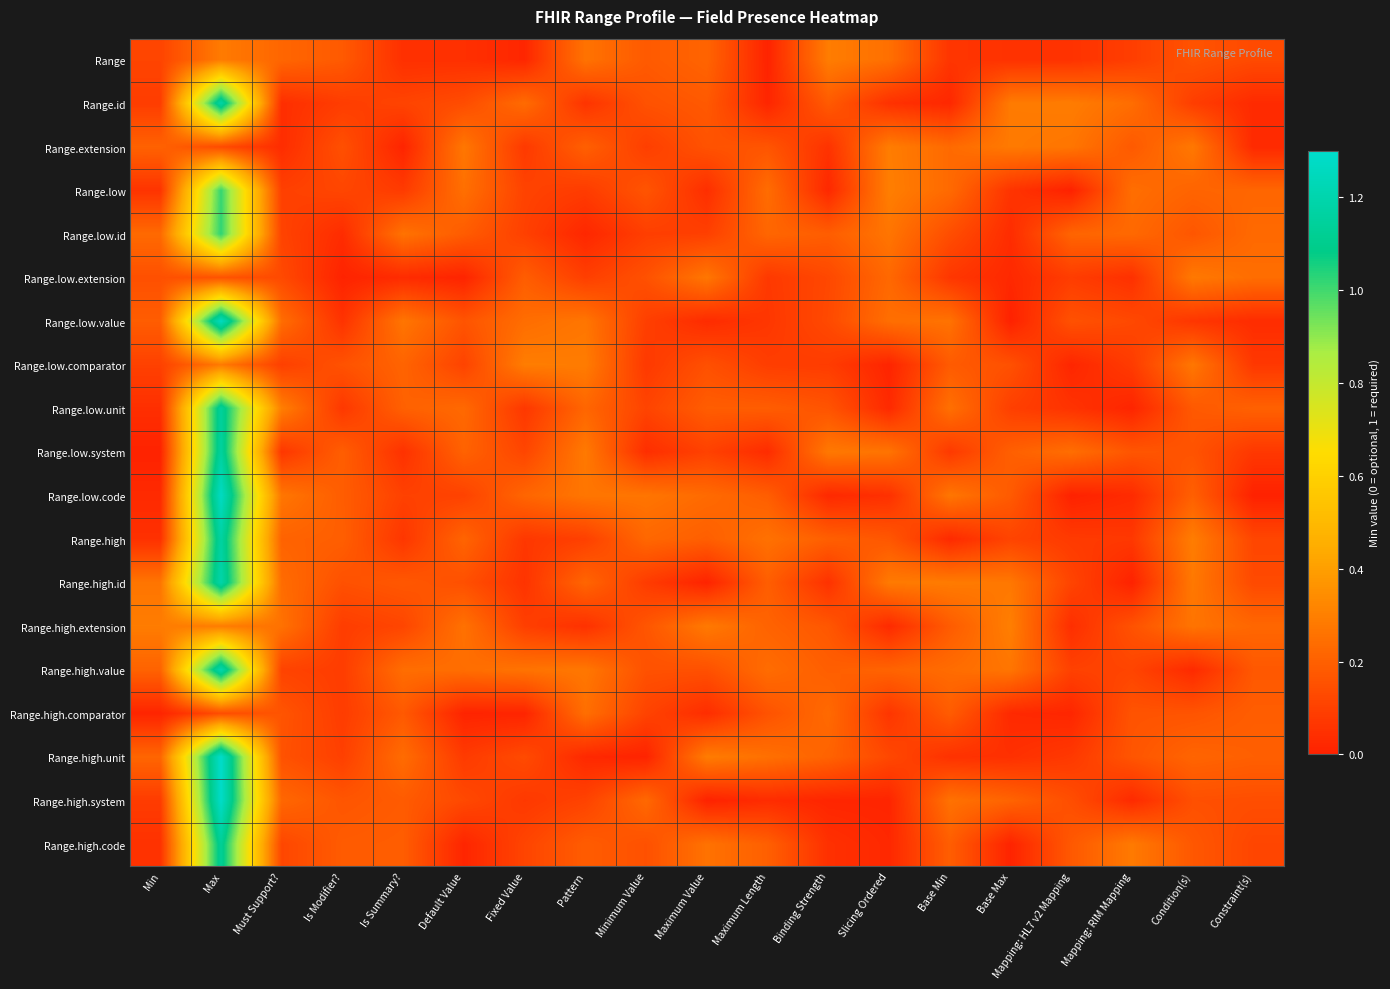

Reading right to left, transcribe all the data shown in this chart.

Range: Constraint(s)=0.1	Condition(s)=0.2	Mapping: RIM Mapping=0.1	Mapping: HL7 v2 Mapping=0.1	Base Max=0.1	Base Min=0.1	Slicing Ordered=0.2	Binding Strength=0.3	Maximum Length=0.0	Maximum Value=0.2	Minimum Value=0.2	Pattern=0.3	Fixed Value=0.0	Default Value=0.0	Is Summary?=0.0	Is Modifier?=0.2	Must Support?=0.2	Max=0.3	Min=0.1
Range.id: Constraint(s)=0.0	Condition(s)=0.1	Mapping: RIM Mapping=0.2	Mapping: HL7 v2 Mapping=0.3	Base Max=0.3	Base Min=0.0	Slicing Ordered=0.1	Binding Strength=0.2	Maximum Length=0.0	Maximum Value=0.2	Minimum Value=0.2	Pattern=0.1	Fixed Value=0.2	Default Value=0.1	Is Summary?=0.1	Is Modifier?=0.1	Must Support?=0.0	Max=1.2	Min=0.1
Range.extension: Constraint(s)=0.0	Condition(s)=0.3	Mapping: RIM Mapping=0.2	Mapping: HL7 v2 Mapping=0.3	Base Max=0.3	Base Min=0.2	Slicing Ordered=0.3	Binding Strength=0.1	Maximum Length=0.2	Maximum Value=0.2	Minimum Value=0.1	Pattern=0.2	Fixed Value=0.1	Default Value=0.3	Is Summary?=0.0	Is Modifier?=0.1	Must Support?=0.0	Max=0.1	Min=0.2
Range.low: Constraint(s)=0.2	Condition(s)=0.2	Mapping: RIM Mapping=0.2	Mapping: HL7 v2 Mapping=0.0	Base Max=0.1	Base Min=0.2	Slicing Ordered=0.3	Binding Strength=0.0	Maximum Length=0.2	Maximum Value=0.0	Minimum Value=0.2	Pattern=0.1	Fixed Value=0.1	Default Value=0.2	Is Summary?=0.1	Is Modifier?=0.1	Must Support?=0.1	Max=1.0	Min=0.1
Range.low.id: Constraint(s)=0.2	Condition(s)=0.2	Mapping: RIM Mapping=0.2	Mapping: HL7 v2 Mapping=0.2	Base Max=0.0	Base Min=0.1	Slicing Ordered=0.3	Binding Strength=0.2	Maximum Length=0.2	Maximum Value=0.1	Minimum Value=0.1	Pattern=0.0	Fixed Value=0.1	Default Value=0.2	Is Summary?=0.3	Is Modifier?=0.0	Must Support?=0.1	Max=1.0	Min=0.2
Range.low.extension: Constraint(s)=0.2	Condition(s)=0.3	Mapping: RIM Mapping=0.0	Mapping: HL7 v2 Mapping=0.1	Base Max=0.0	Base Min=0.1	Slicing Ordered=0.2	Binding Strength=0.1	Maximum Length=0.1	Maximum Value=0.3	Minimum Value=0.2	Pattern=0.1	Fixed Value=0.2	Default Value=0.0	Is Summary?=0.0	Is Modifier?=0.0	Must Support?=0.1	Max=0.2	Min=0.1
Range.low.value: Constraint(s)=0.0	Condition(s)=0.1	Mapping: RIM Mapping=0.1	Mapping: HL7 v2 Mapping=0.2	Base Max=0.0	Base Min=0.3	Slicing Ordered=0.2	Binding Strength=0.1	Maximum Length=0.1	Maximum Value=0.0	Minimum Value=0.1	Pattern=0.3	Fixed Value=0.2	Default Value=0.2	Is Summary?=0.3	Is Modifier?=0.1	Must Support?=0.2	Max=1.3	Min=0.2
Range.low.comparator: Constraint(s)=0.1	Condition(s)=0.3	Mapping: RIM Mapping=0.1	Mapping: HL7 v2 Mapping=0.0	Base Max=0.2	Base Min=0.2	Slicing Ordered=0.0	Binding Strength=0.1	Maximum Length=0.1	Maximum Value=0.1	Minimum Value=0.1	Pattern=0.3	Fixed Value=0.3	Default Value=0.1	Is Summary?=0.2	Is Modifier?=0.2	Must Support?=0.1	Max=0.3	Min=0.1
Range.low.unit: Constraint(s)=0.2	Condition(s)=0.2	Mapping: RIM Mapping=0.0	Mapping: HL7 v2 Mapping=0.1	Base Max=0.1	Base Min=0.3	Slicing Ordered=0.0	Binding Strength=0.2	Maximum Length=0.2	Maximum Value=0.2	Minimum Value=0.1	Pattern=0.2	Fixed Value=0.1	Default Value=0.2	Is Summary?=0.2	Is Modifier?=0.1	Must Support?=0.3	Max=1.1	Min=0.0
Range.low.system: Constraint(s)=0.1	Condition(s)=0.2	Mapping: RIM Mapping=0.2	Mapping: HL7 v2 Mapping=0.2	Base Max=0.2	Base Min=0.1	Slicing Ordered=0.3	Binding Strength=0.3	Maximum Length=0.0	Maximum Value=0.1	Minimum Value=0.0	Pattern=0.3	Fixed Value=0.1	Default Value=0.2	Is Summary?=0.1	Is Modifier?=0.2	Must Support?=0.1	Max=1.2	Min=0.0
Range.low.code: Constraint(s)=0.0	Condition(s)=0.2	Mapping: RIM Mapping=0.0	Mapping: HL7 v2 Mapping=0.0	Base Max=0.2	Base Min=0.3	Slicing Ordered=0.0	Binding Strength=0.0	Maximum Length=0.2	Maximum Value=0.2	Minimum Value=0.3	Pattern=0.3	Fixed Value=0.2	Default Value=0.1	Is Summary?=0.1	Is Modifier?=0.2	Must Support?=0.3	Max=1.3	Min=0.0
Range.high: Constraint(s)=0.1	Condition(s)=0.3	Mapping: RIM Mapping=0.1	Mapping: HL7 v2 Mapping=0.1	Base Max=0.1	Base Min=0.0	Slicing Ordered=0.2	Binding Strength=0.2	Maximum Length=0.3	Maximum Value=0.2	Minimum Value=0.2	Pattern=0.1	Fixed Value=0.1	Default Value=0.2	Is Summary?=0.1	Is Modifier?=0.2	Must Support?=0.2	Max=1.2	Min=0.0
Range.high.id: Constraint(s)=0.1	Condition(s)=0.3	Mapping: RIM Mapping=0.0	Mapping: HL7 v2 Mapping=0.1	Base Max=0.3	Base Min=0.3	Slicing Ordered=0.3	Binding Strength=0.1	Maximum Length=0.2	Maximum Value=0.0	Minimum Value=0.1	Pattern=0.2	Fixed Value=0.1	Default Value=0.1	Is Summary?=0.2	Is Modifier?=0.2	Must Support?=0.2	Max=1.2	Min=0.3
Range.high.extension: Constraint(s)=0.2	Condition(s)=0.3	Mapping: RIM Mapping=0.2	Mapping: HL7 v2 Mapping=0.0	Base Max=0.3	Base Min=0.2	Slicing Ordered=0.0	Binding Strength=0.2	Maximum Length=0.2	Maximum Value=0.3	Minimum Value=0.2	Pattern=0.1	Fixed Value=0.1	Default Value=0.3	Is Summary?=0.1	Is Modifier?=0.1	Must Support?=0.3	Max=0.3	Min=0.3
Range.high.value: Constraint(s)=0.2	Condition(s)=0.0	Mapping: RIM Mapping=0.1	Mapping: HL7 v2 Mapping=0.1	Base Max=0.3	Base Min=0.2	Slicing Ordered=0.2	Binding Strength=0.2	Maximum Length=0.2	Maximum Value=0.2	Minimum Value=0.2	Pattern=0.3	Fixed Value=0.3	Default Value=0.2	Is Summary?=0.2	Is Modifier?=0.1	Must Support?=0.1	Max=1.2	Min=0.2
Range.high.comparator: Constraint(s)=0.2	Condition(s)=0.2	Mapping: RIM Mapping=0.2	Mapping: HL7 v2 Mapping=0.0	Base Max=0.0	Base Min=0.2	Slicing Ordered=0.1	Binding Strength=0.2	Maximum Length=0.2	Maximum Value=0.0	Minimum Value=0.1	Pattern=0.2	Fixed Value=0.0	Default Value=0.0	Is Summary?=0.2	Is Modifier?=0.1	Must Support?=0.2	Max=0.1	Min=0.0
Range.high.unit: Constraint(s)=0.2	Condition(s)=0.2	Mapping: RIM Mapping=0.2	Mapping: HL7 v2 Mapping=0.1	Base Max=0.0	Base Min=0.1	Slicing Ordered=0.1	Binding Strength=0.2	Maximum Length=0.3	Maximum Value=0.3	Minimum Value=0.0	Pattern=0.0	Fixed Value=0.1	Default Value=0.1	Is Summary?=0.2	Is Modifier?=0.1	Must Support?=0.2	Max=1.3	Min=0.2
Range.high.system: Constraint(s)=0.1	Condition(s)=0.1	Mapping: RIM Mapping=0.0	Mapping: HL7 v2 Mapping=0.1	Base Max=0.2	Base Min=0.3	Slicing Ordered=0.0	Binding Strength=0.0	Maximum Length=0.0	Maximum Value=0.0	Minimum Value=0.2	Pattern=0.1	Fixed Value=0.1	Default Value=0.1	Is Summary?=0.2	Is Modifier?=0.2	Must Support?=0.2	Max=1.3	Min=0.1
Range.high.code: Constraint(s)=0.1	Condition(s)=0.2	Mapping: RIM Mapping=0.3	Mapping: HL7 v2 Mapping=0.2	Base Max=0.0	Base Min=0.2	Slicing Ordered=0.0	Binding Strength=0.0	Maximum Length=0.2	Maximum Value=0.3	Minimum Value=0.2	Pattern=0.2	Fixed Value=0.1	Default Value=0.0	Is Summary?=0.2	Is Modifier?=0.2	Must Support?=0.1	Max=1.1	Min=0.1